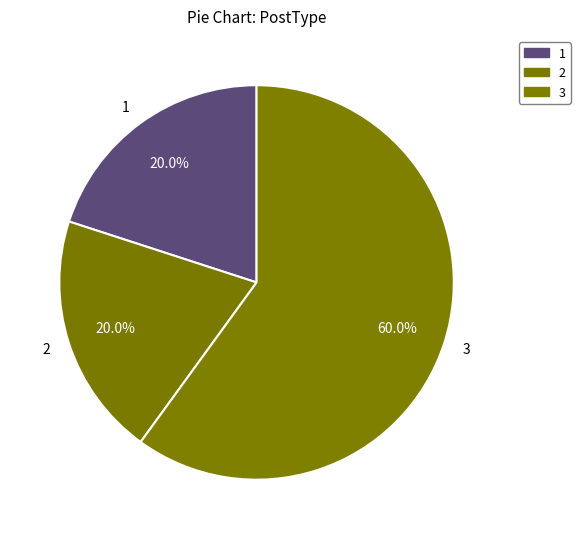

Which has a higher value, 3 or 2?

3